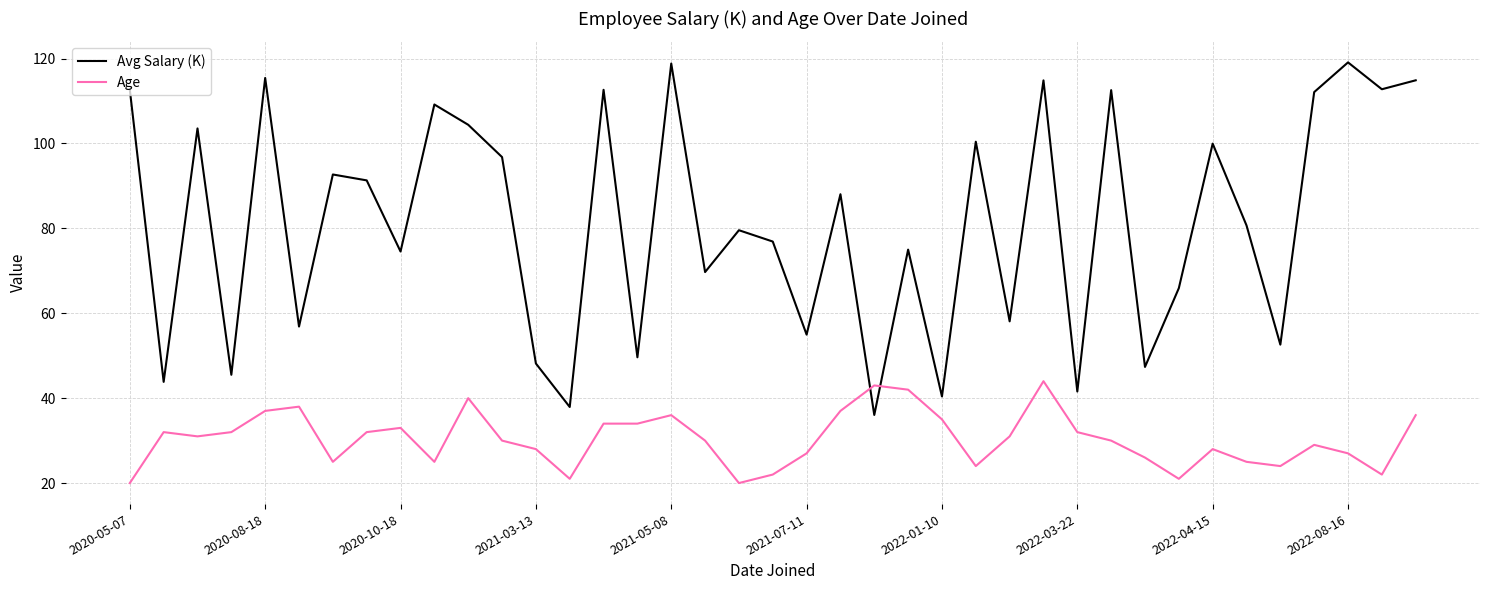

What is the smallest value displayed?

20.0